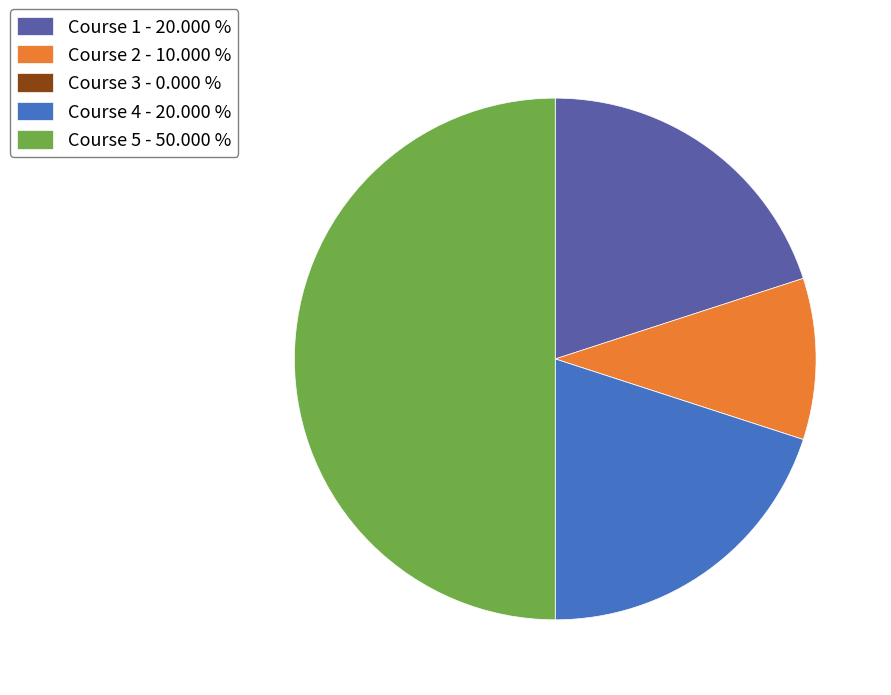

True or false: Course 2 accounts for 18% of the total.

False